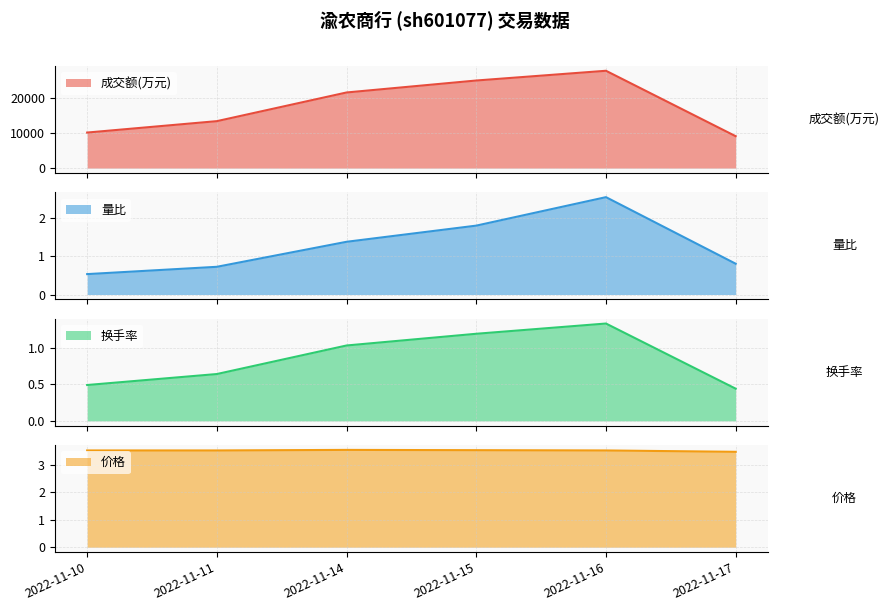

What is the value of the 成交额(万元) point at the 6th from the left?

9049.0